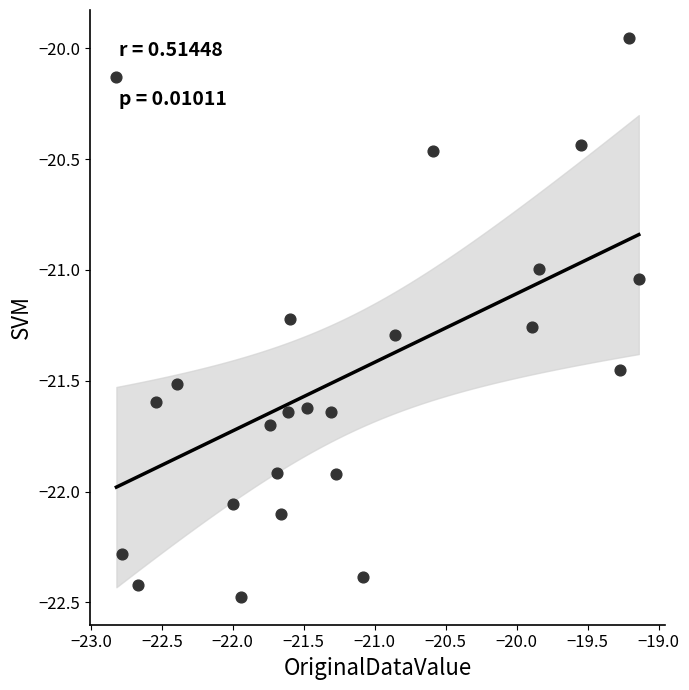

What is the range of X values (max minus min)?

3.7